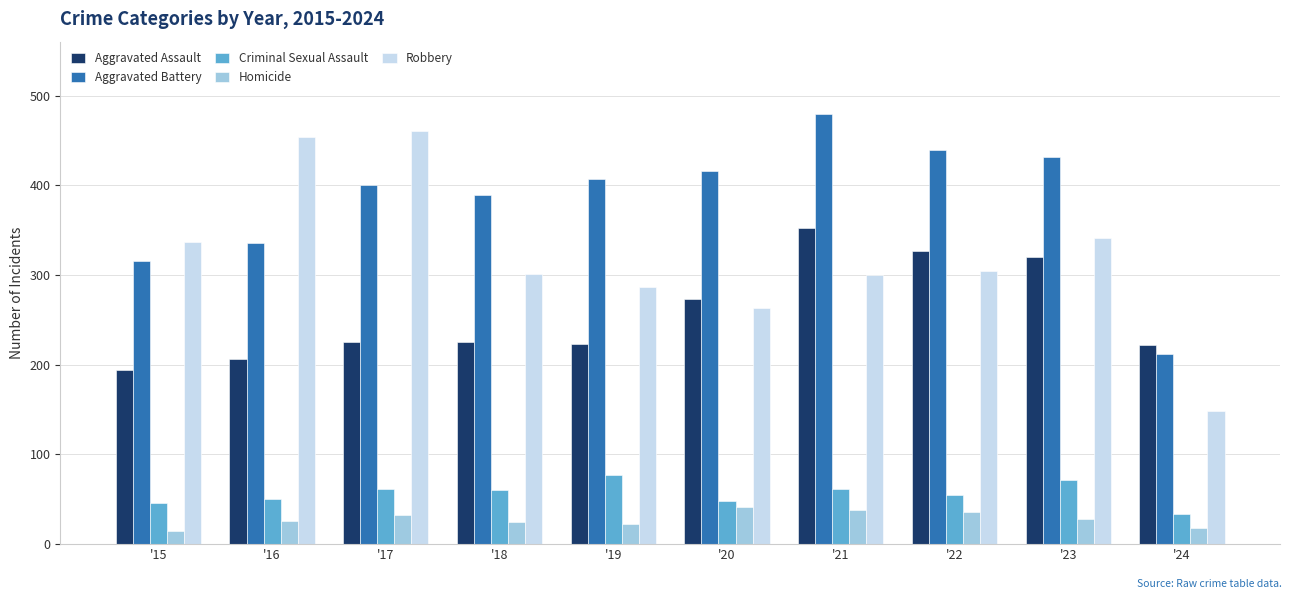

Between '17 and '24, which series saw the biggest shift?

Robbery